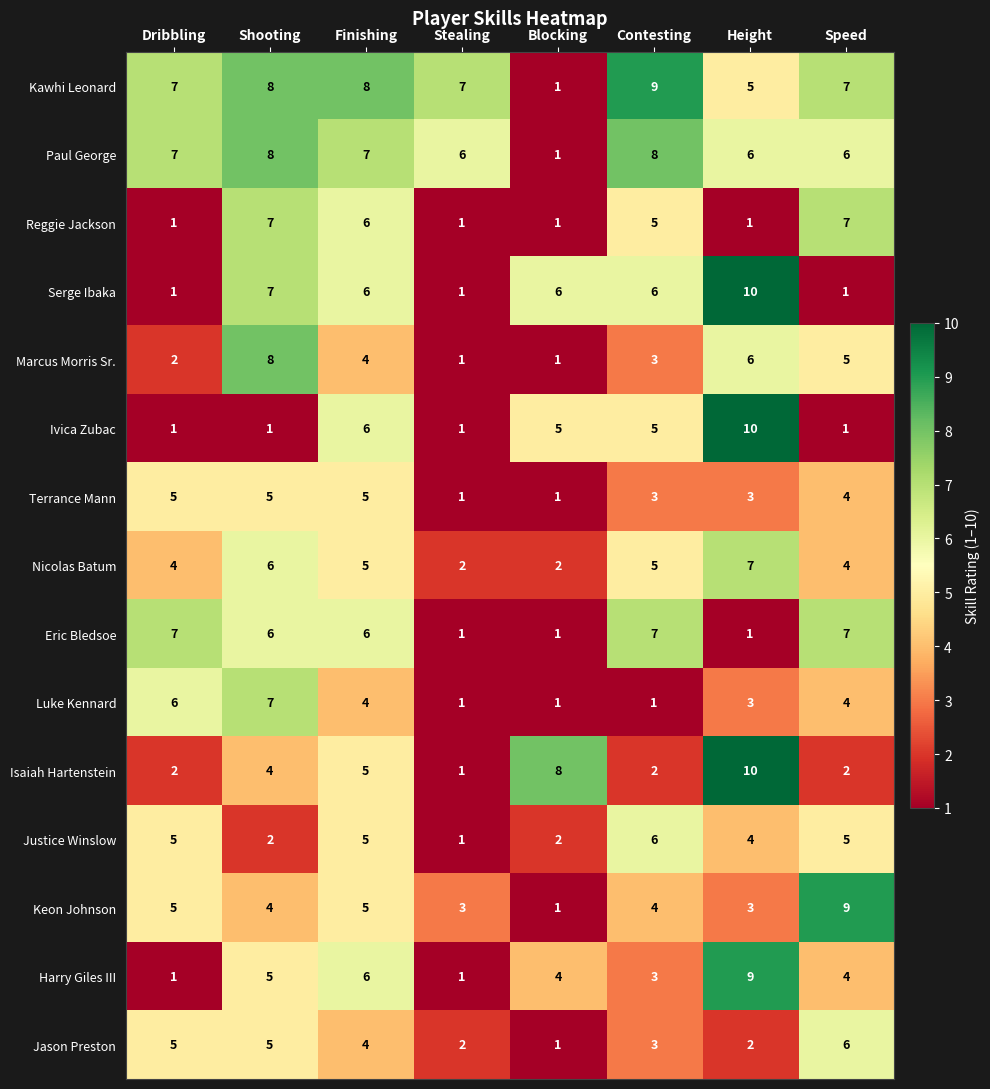

What is the minimum value shown in the chart?

1